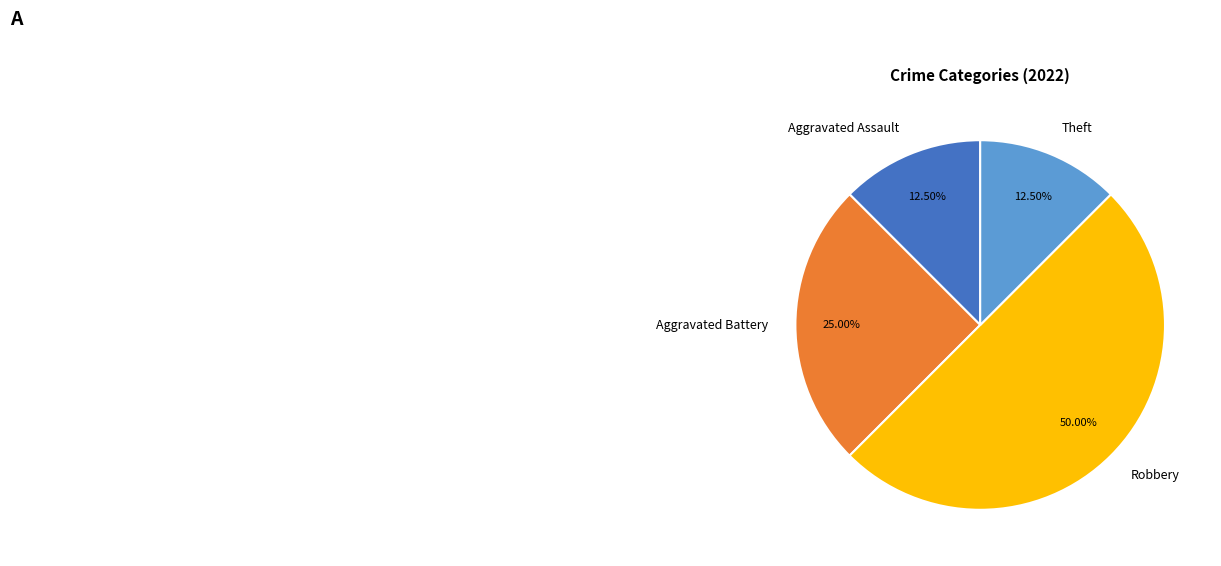

Combined, what portion of the pie is Aggravated Assault and Theft?

25.0%